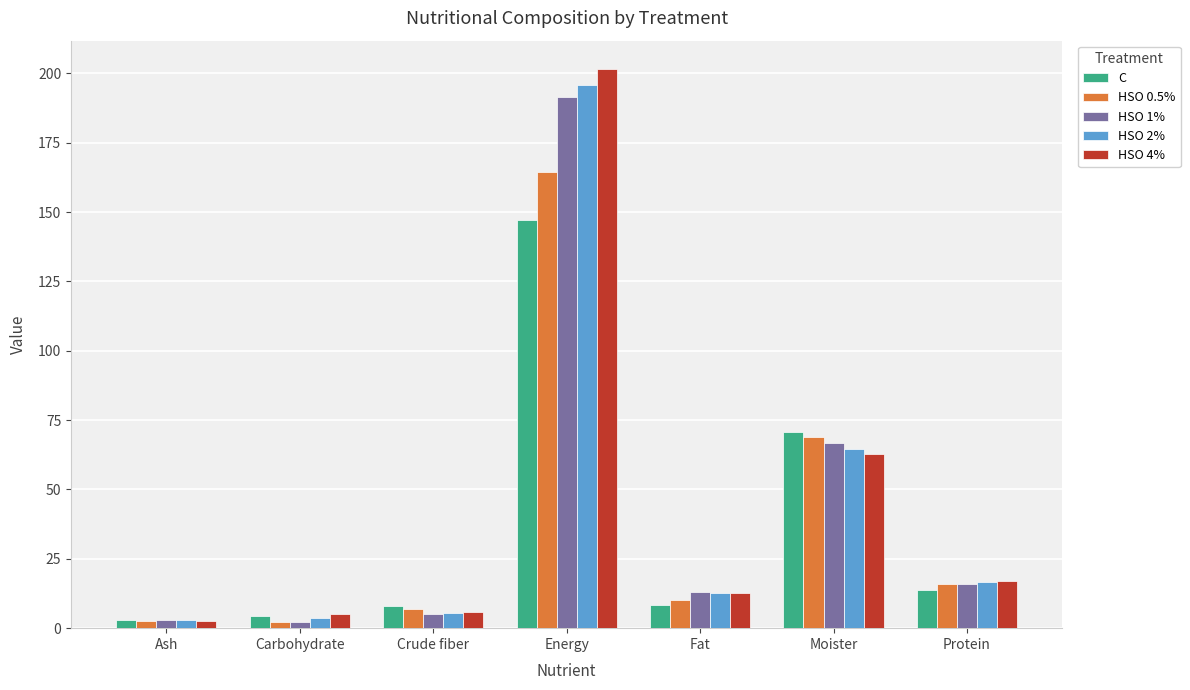

What is the maximum value for HSO 2%?

195.9